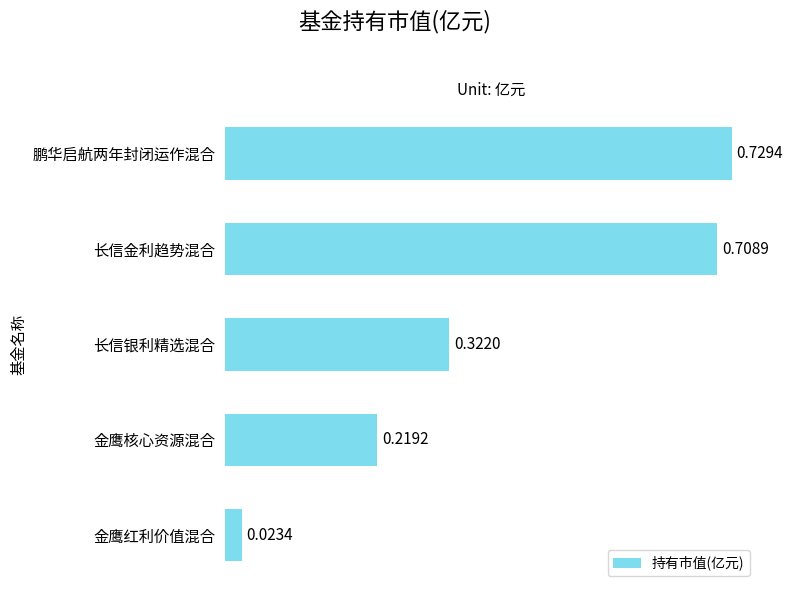

What is the label of the 3rd bar from the top?

长信银利精选混合